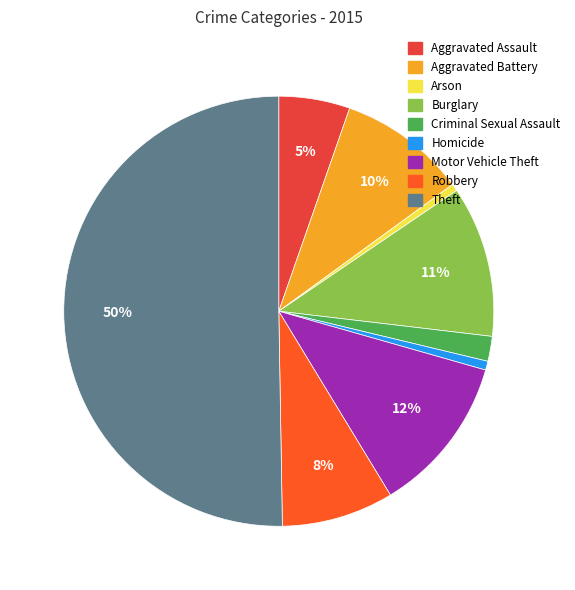

To the nearest percent, what portion does Motor Vehicle Theft represent?

12%